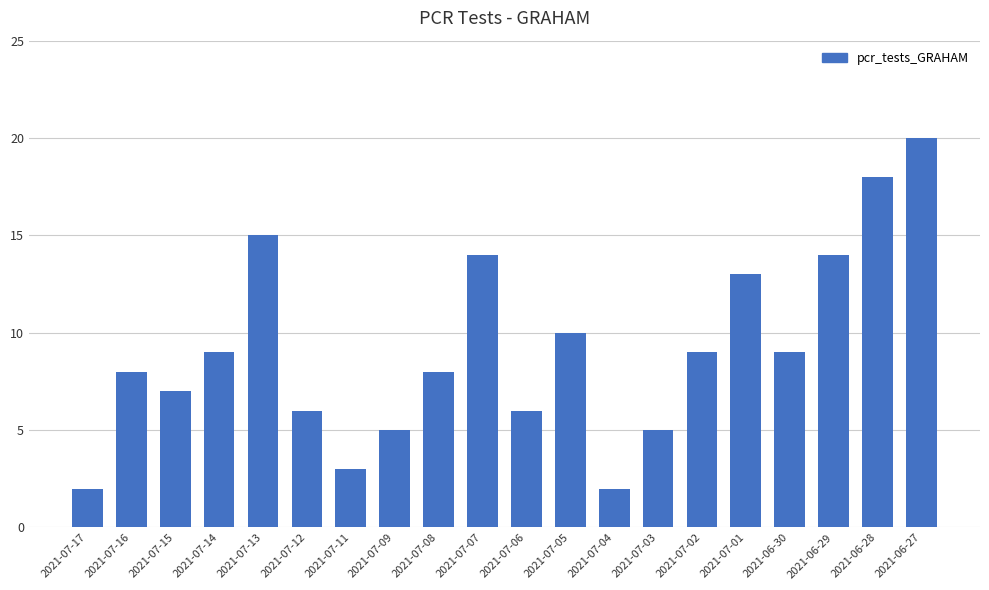

How many bars are there in total?

20